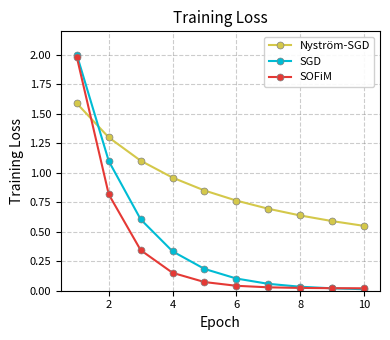

What is the maximum value shown in the chart?

2.0